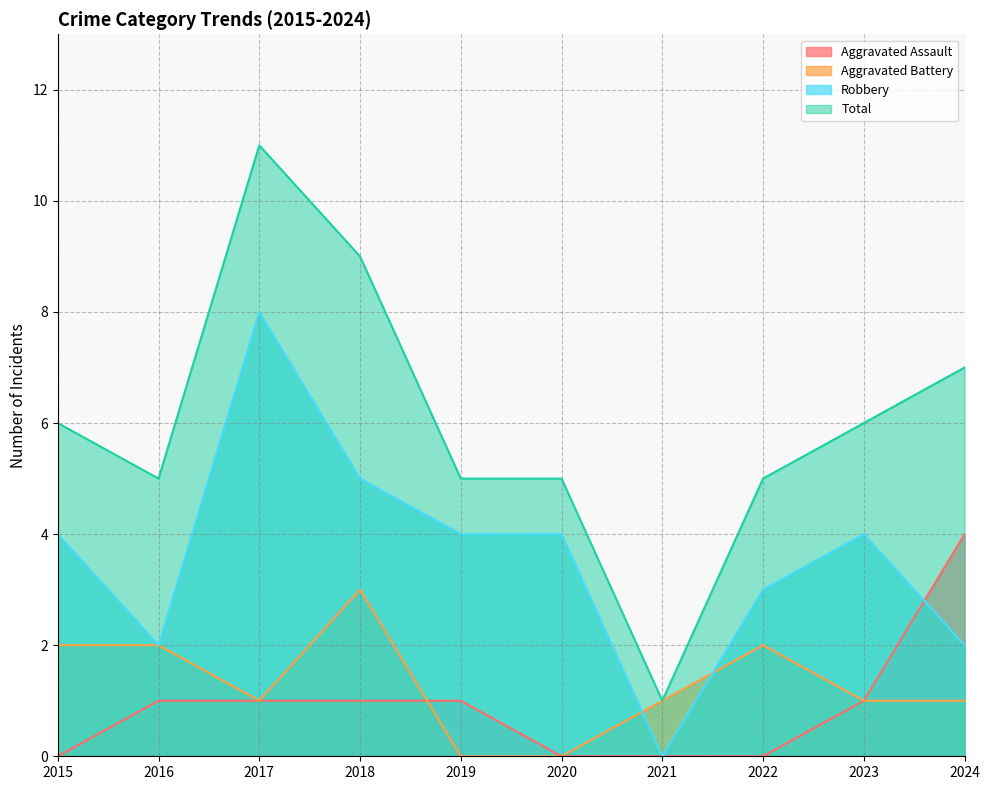

Read the Total value at 2015, to the nearest 5.

5